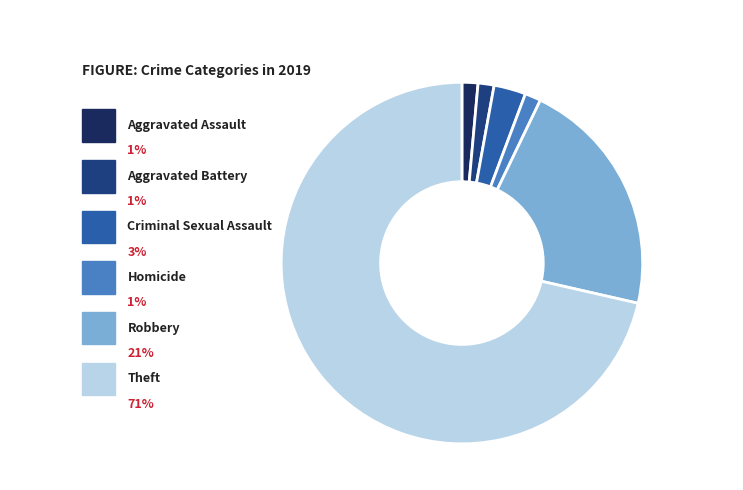

What percentage is the Aggravated Battery slice, to the nearest percent?

1%